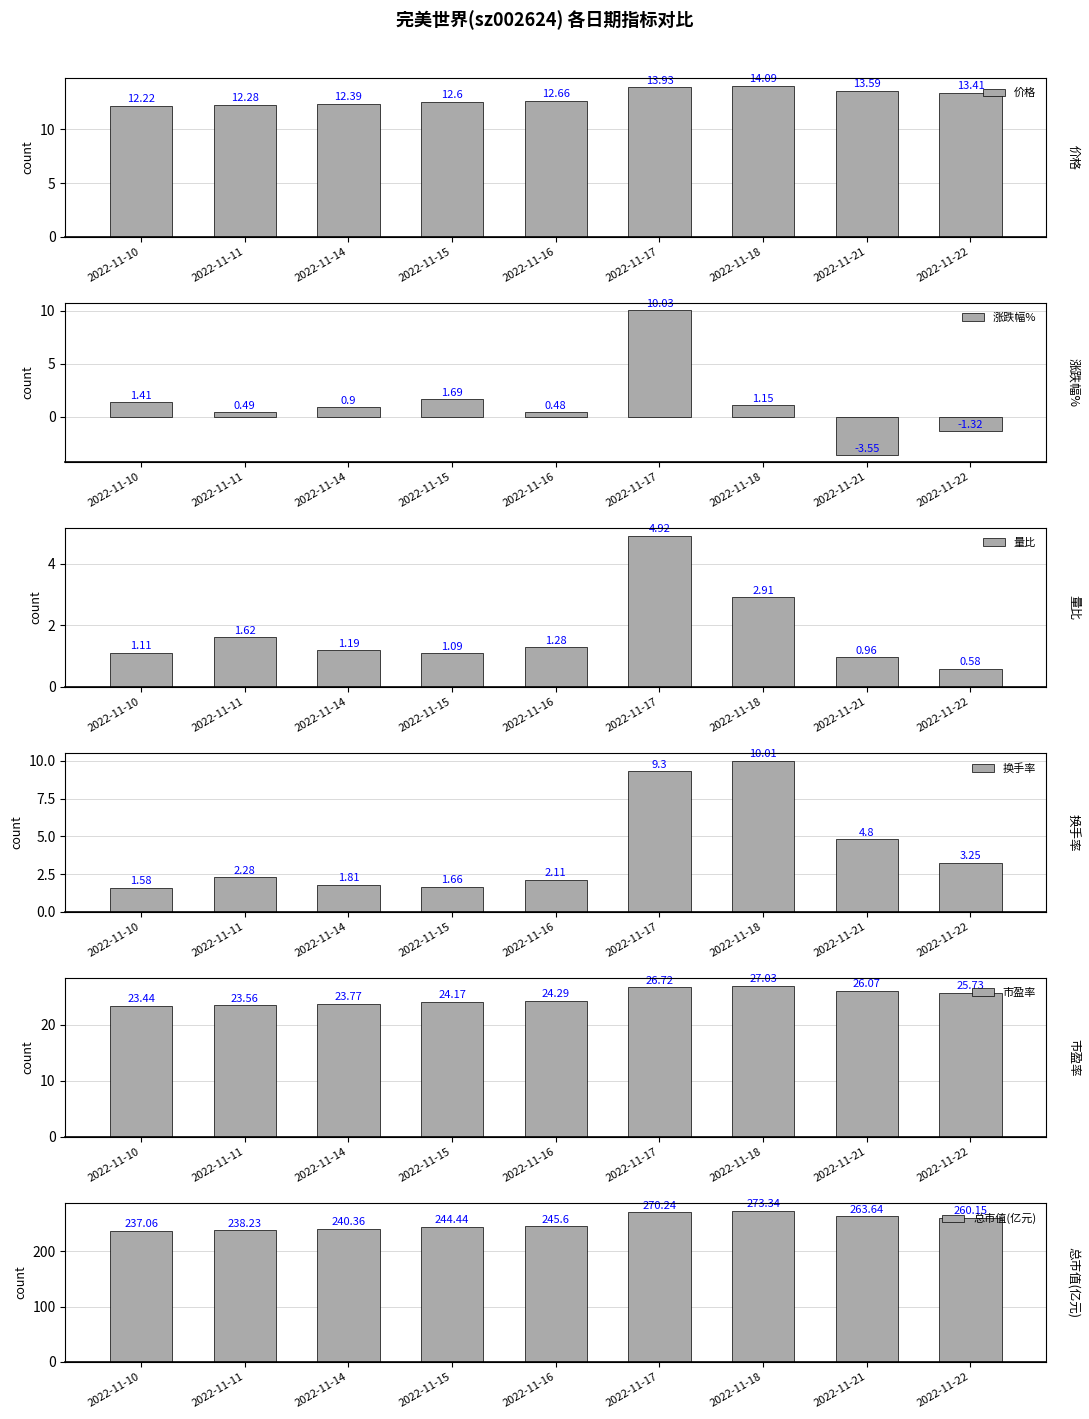

What is the difference between the maximum and second lowest values in the 市盈率 series?

3.5